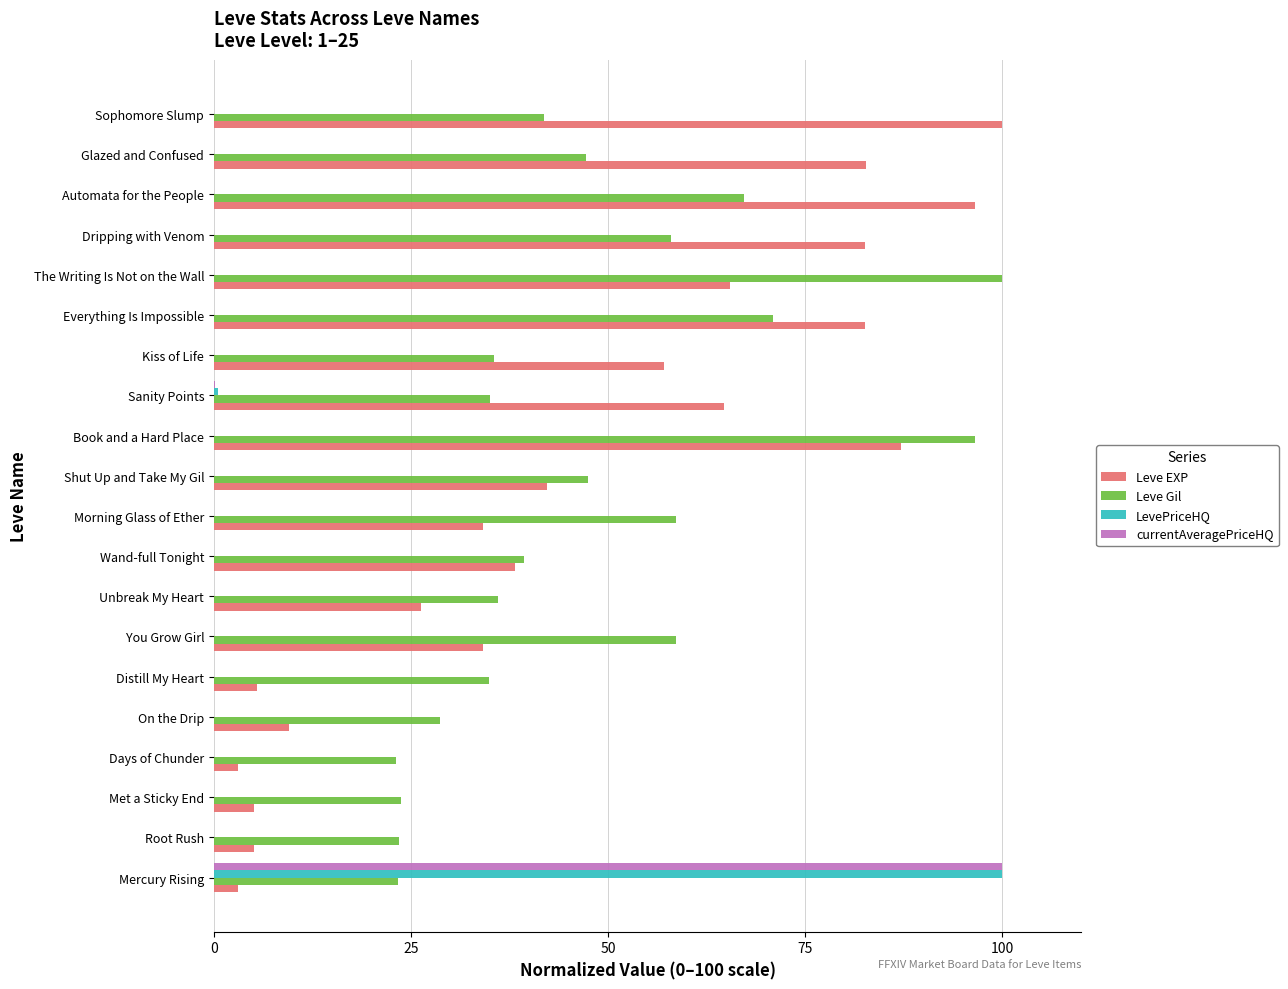

Is the value of Leve Gil at Automata for the People greater than the value of LevePriceHQ at Everything Is Impossible?

Yes